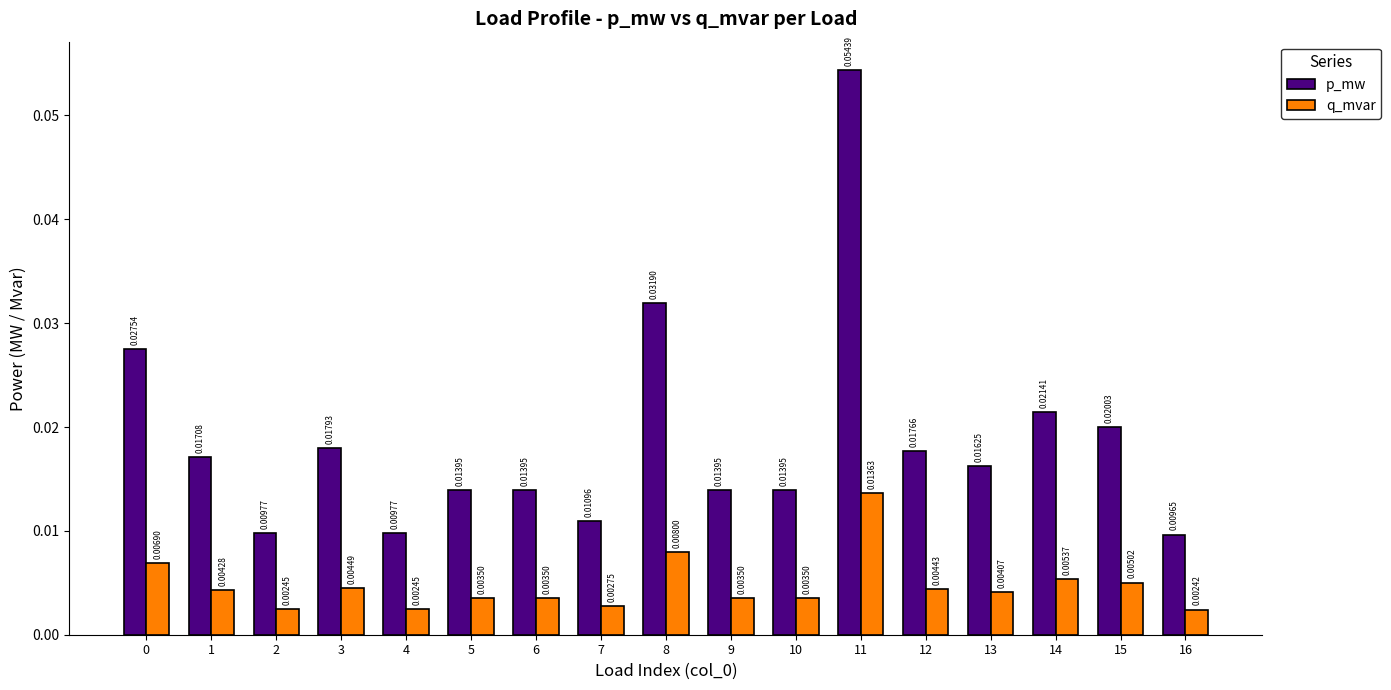

Rank the series by their maximum value, from highest to lowest.

p_mw, q_mvar